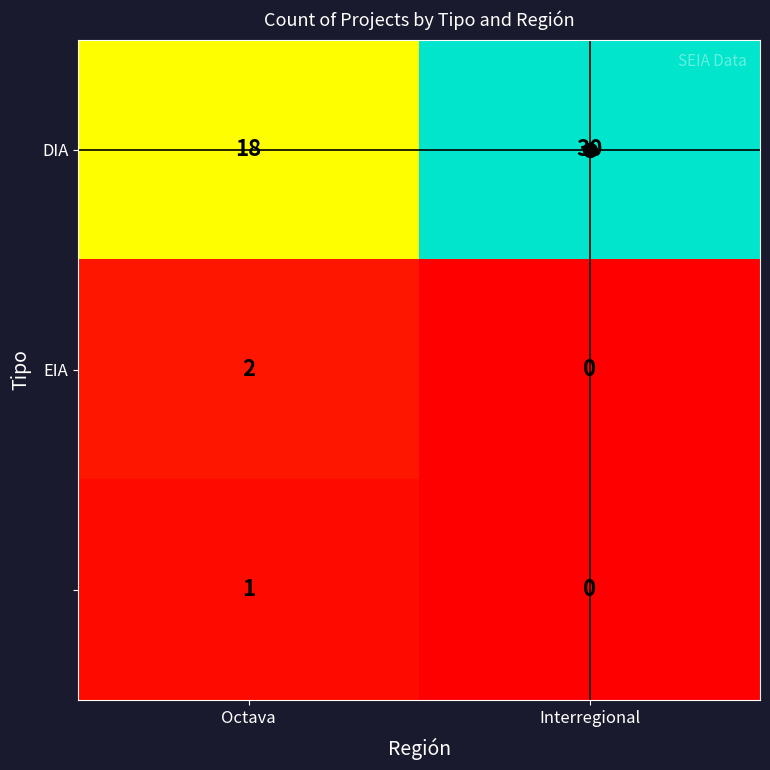

What is the difference between the highest and lowest values at Interregional?

30